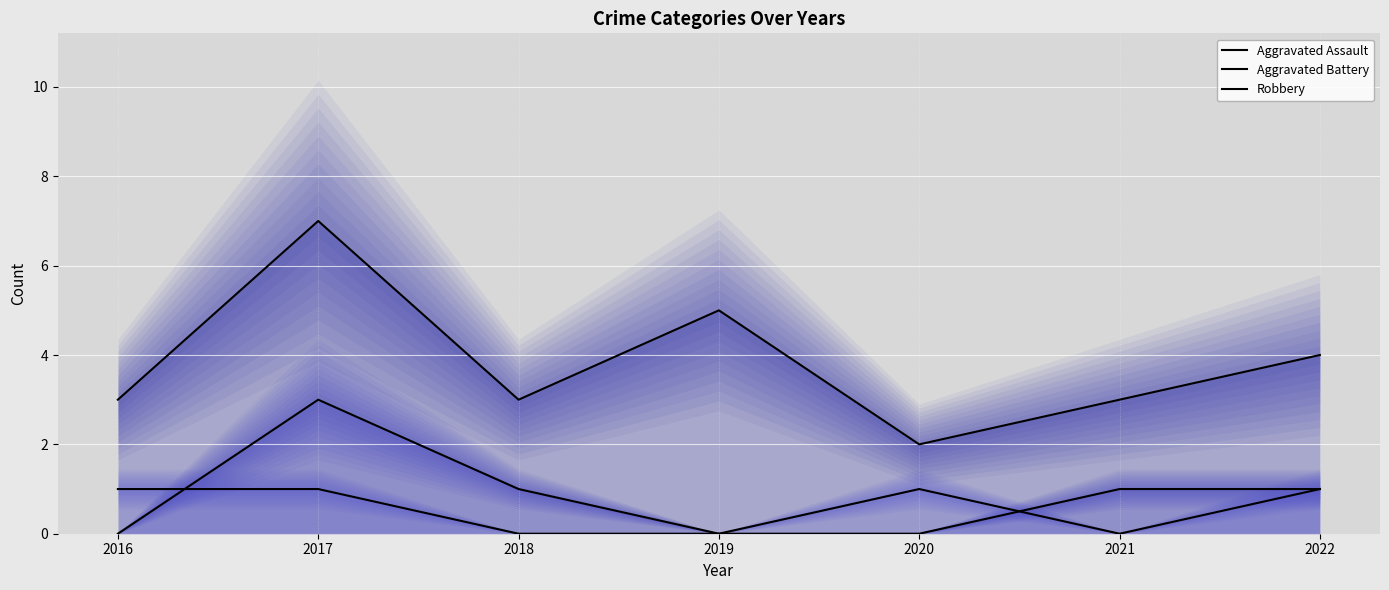

True or false: Aggravated Assault has a value of 1 at 2019.

False